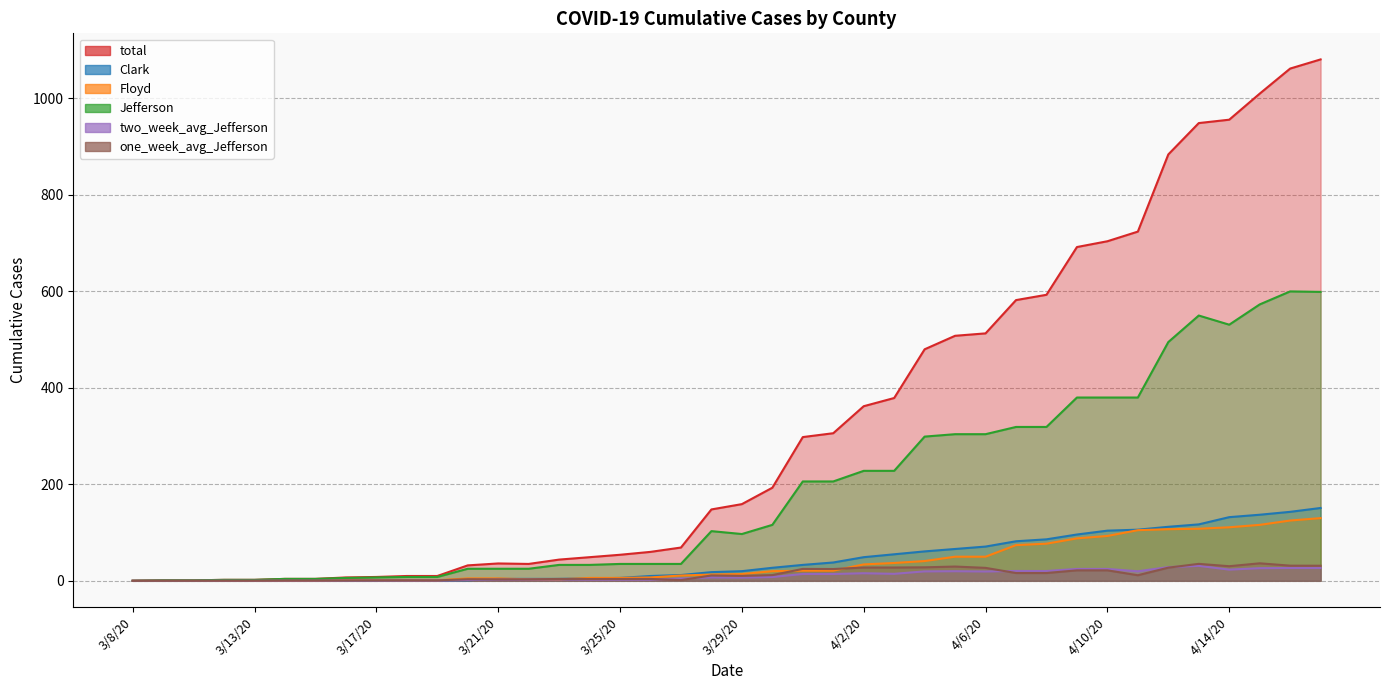

What is the difference between the Jefferson values at 4/17/20 and 3/30/20?

483.0